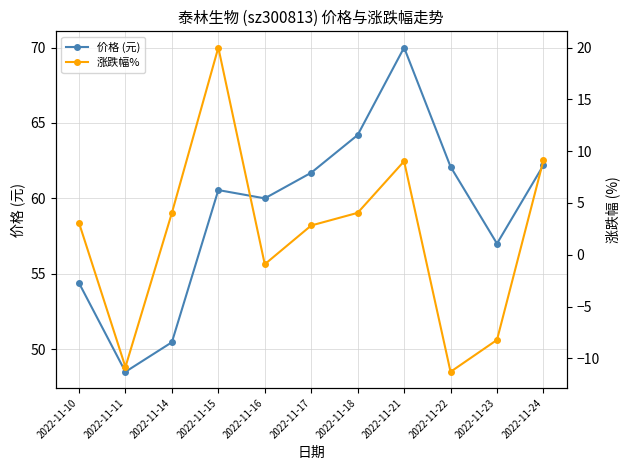

What is the total value across all series at 2022-11-22?

50.8